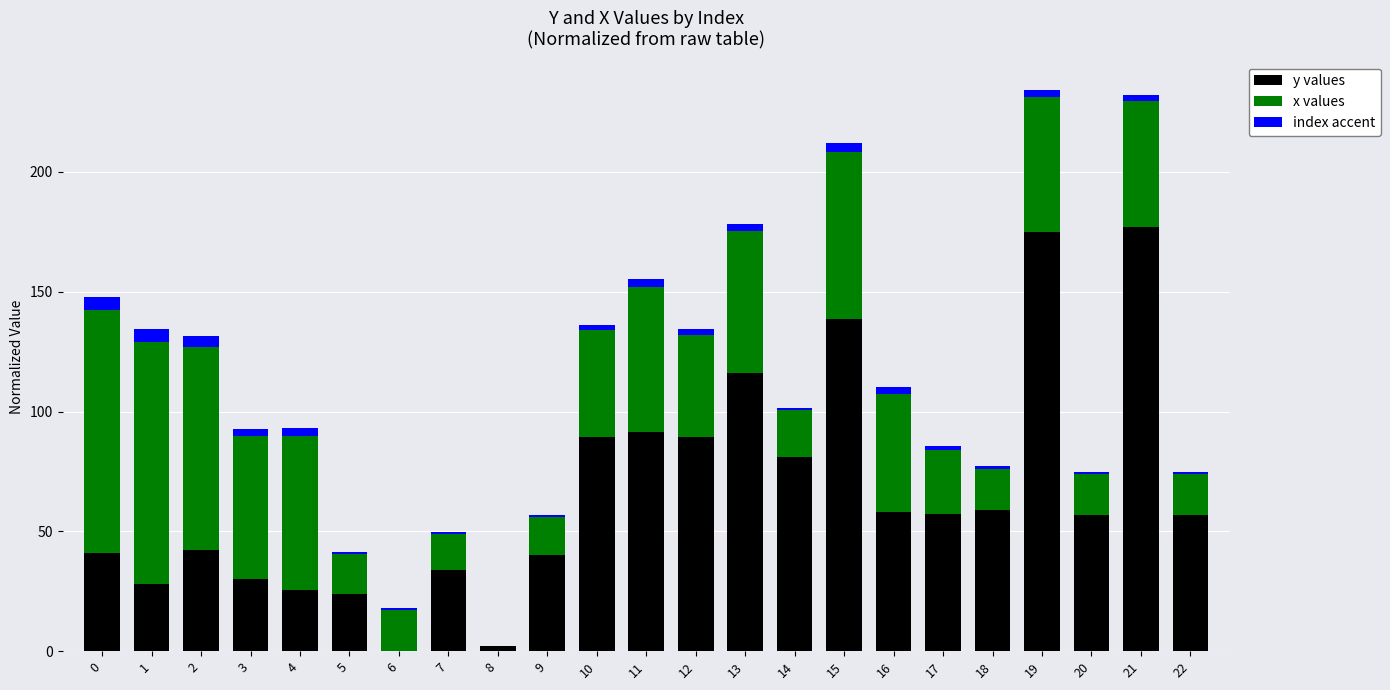

At which category is the sum across all series the highest?

19